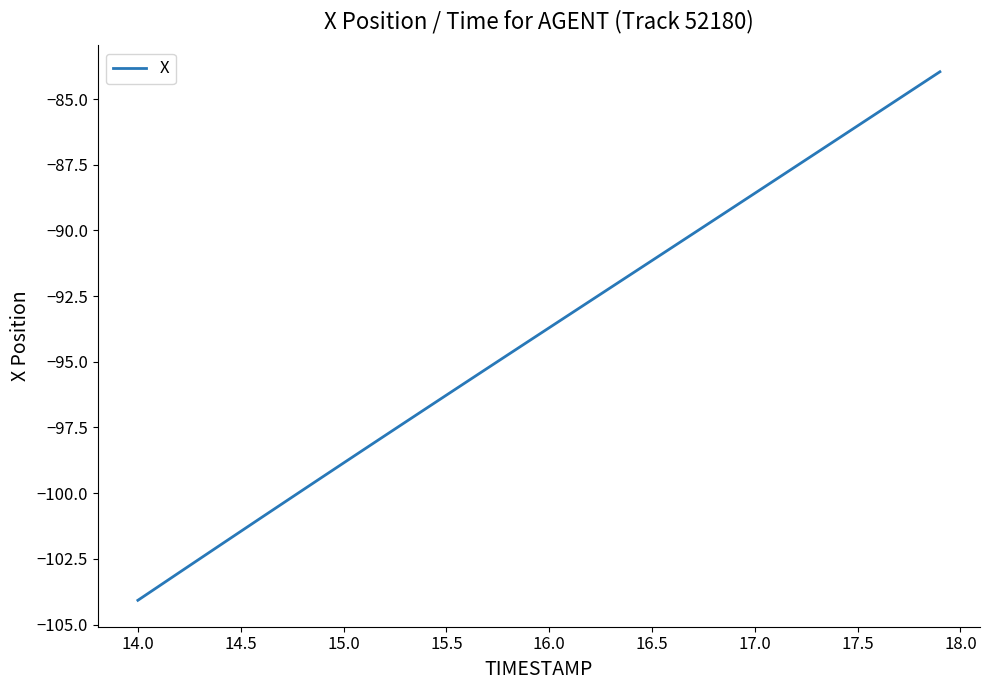

Reading right to left, transcribe all the data shown in this chart.

-84.0	-84.5	-85.0	-85.5	-86.0	-86.5	-87.0	-87.6	-88.1	-88.6	-89.1	-89.6	-90.1	-90.6	-91.1	-91.7	-92.2	-92.7	-93.2	-93.7	-94.2	-94.7	-95.2	-95.8	-96.3	-96.8	-97.3	-97.8	-98.3	-98.9	-99.4	-99.9	-100.4	-100.9	-101.5	-102.0	-102.5	-103.0	-103.6	-104.1